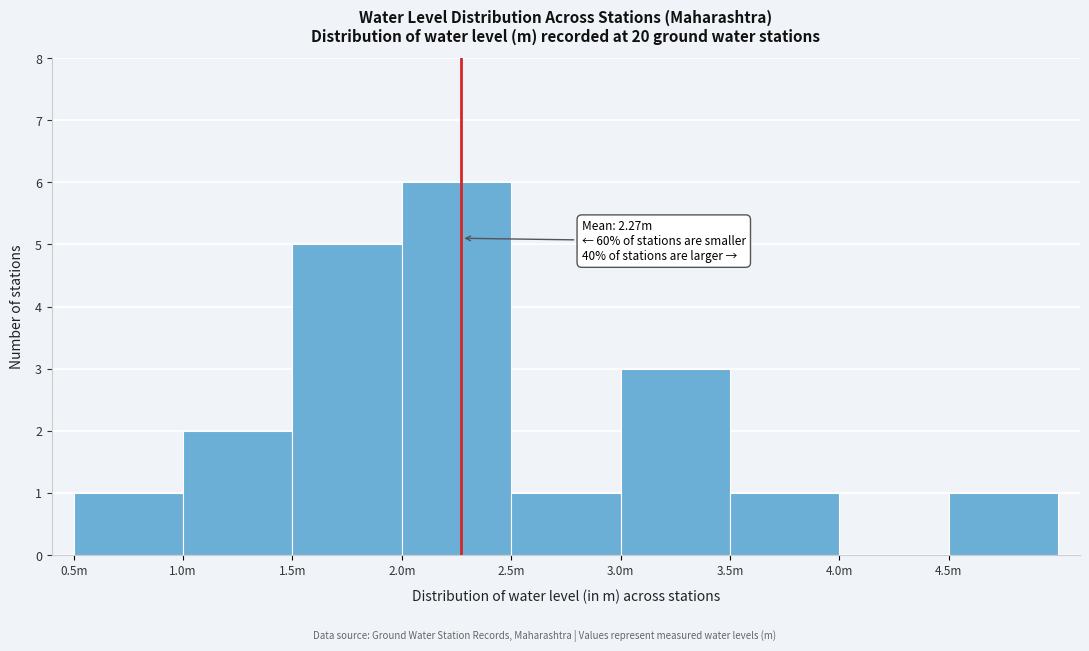

Reading left to right, extract all data points from this chart.

0.5m=1	1.0m=2	1.5m=5	2.0m=6	2.5m=1	3.0m=3	3.5m=1	4.0m=0	4.5m=1